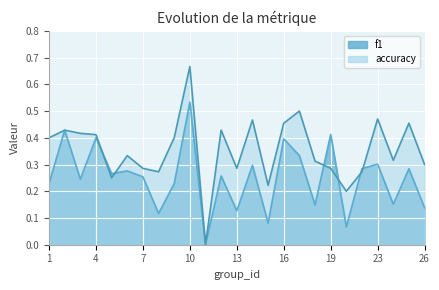

Which label corresponds to the smallest value in the chart?

11